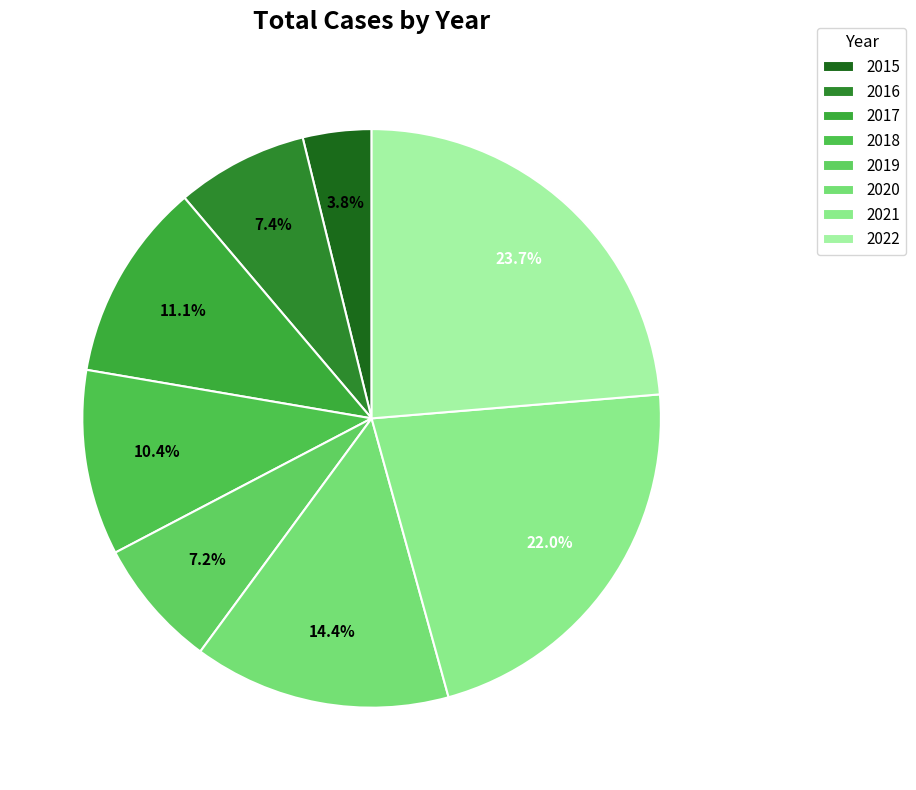

The 2016 slice represents 7% of the pie. True or false?

True